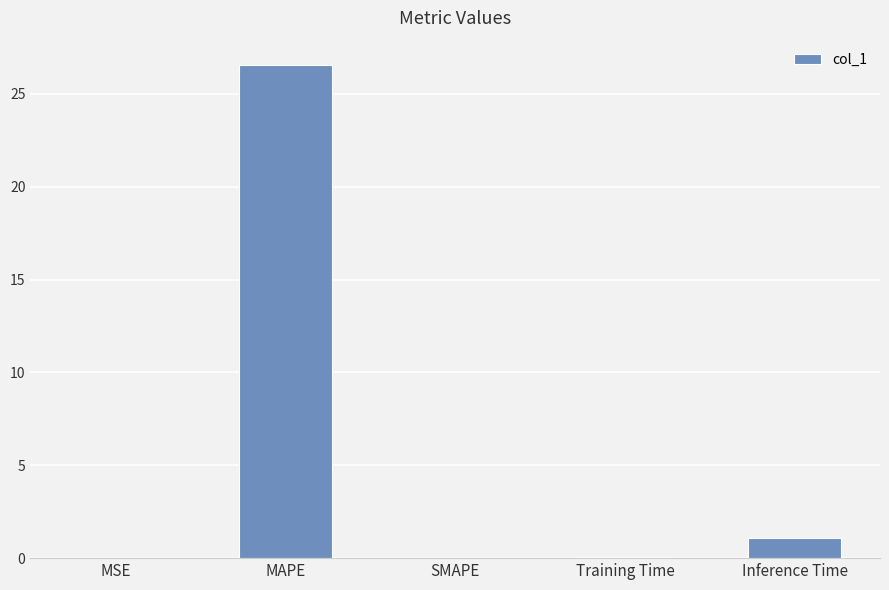

What is the change in value from MAPE to SMAPE?

-26.5